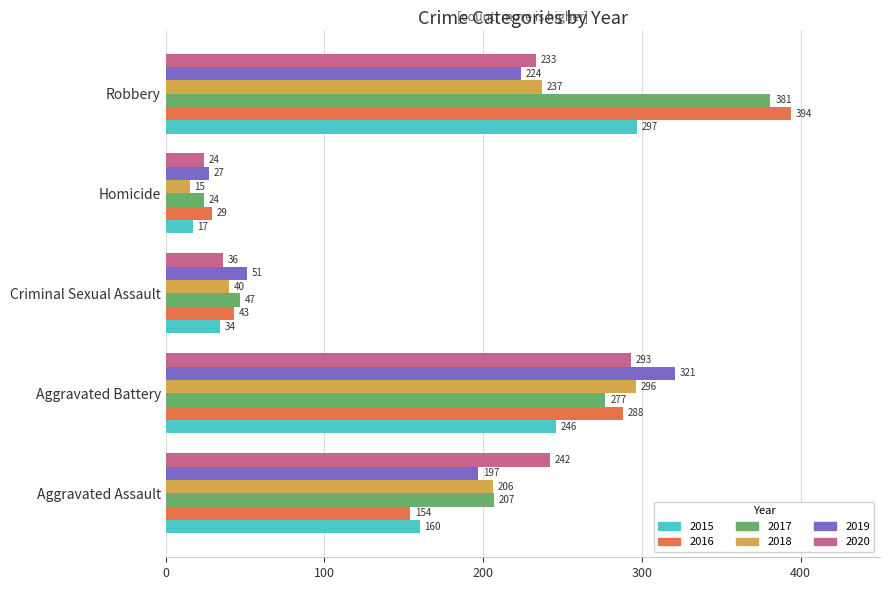

What is the difference between the maximum and minimum values in the 2016 series?

365